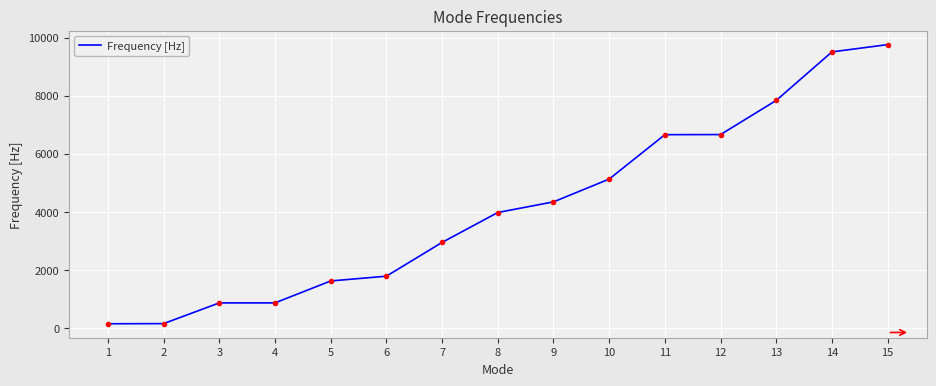

What is the smallest value displayed?

144.7